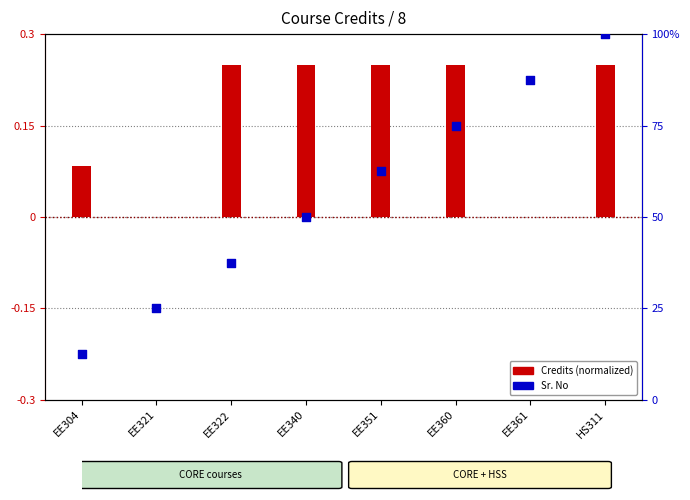

Which series reaches the minimum Y coordinate?

Credits (normalized)